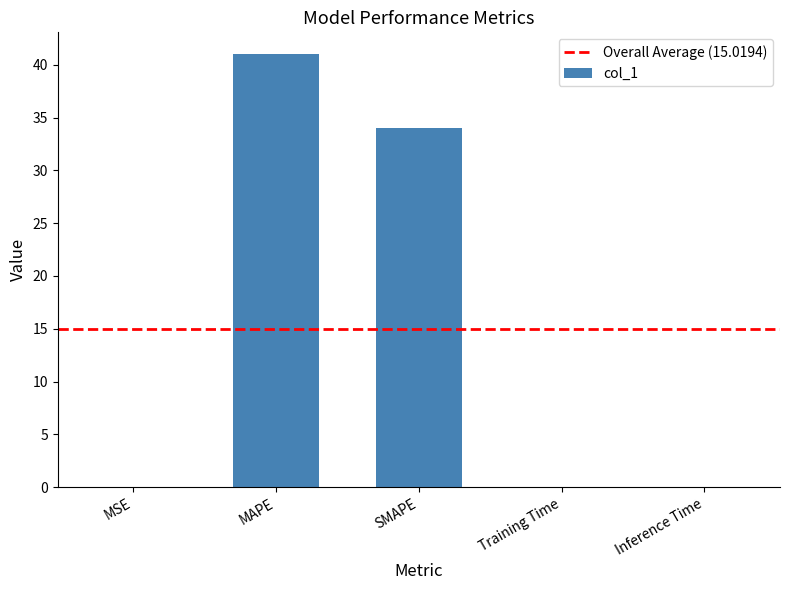

The chart shows a value of 0.0 at Inference Time. True or false?

True